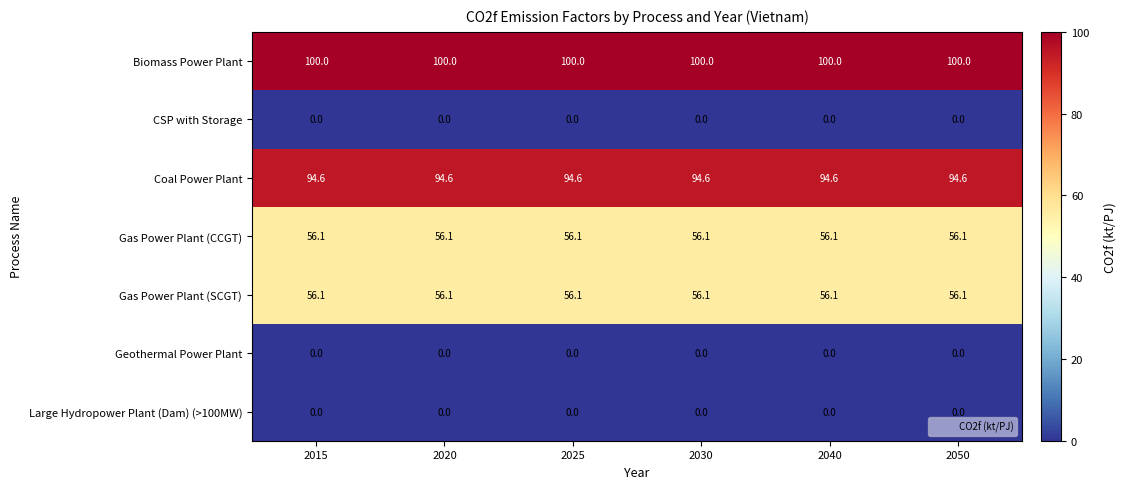

Which series has the largest total across all categories?

Biomass Power Plant